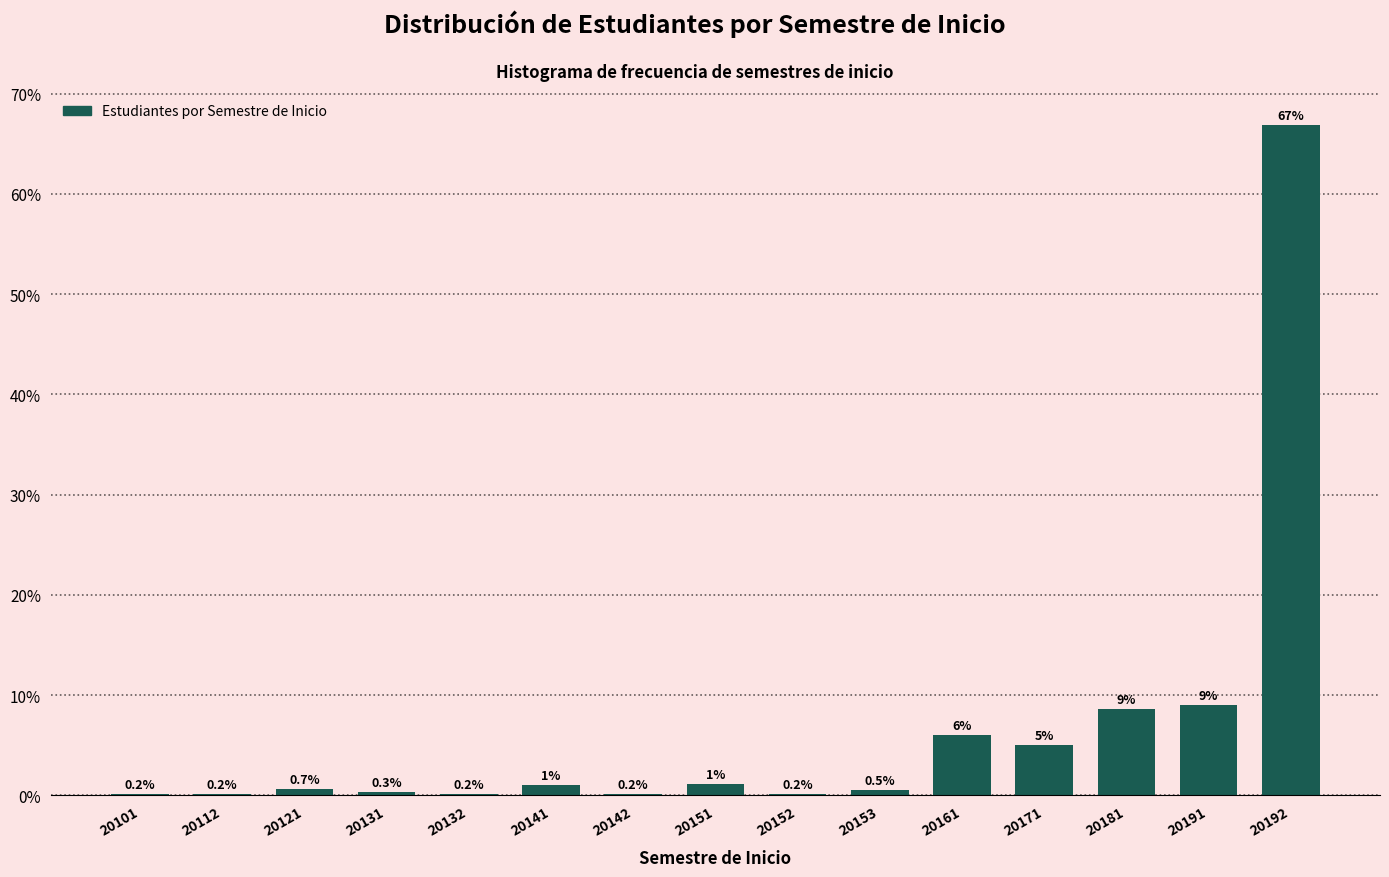

At which label is the value closest to 33?

20191